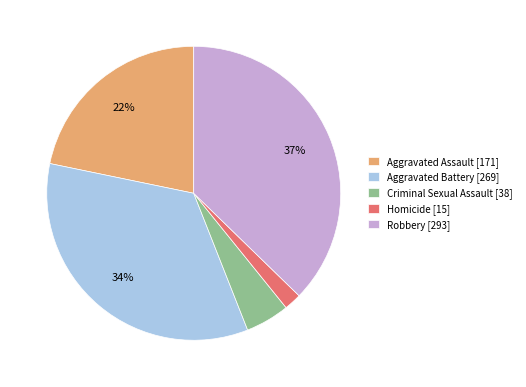

Between Homicide and Aggravated Battery, which is larger?

Aggravated Battery